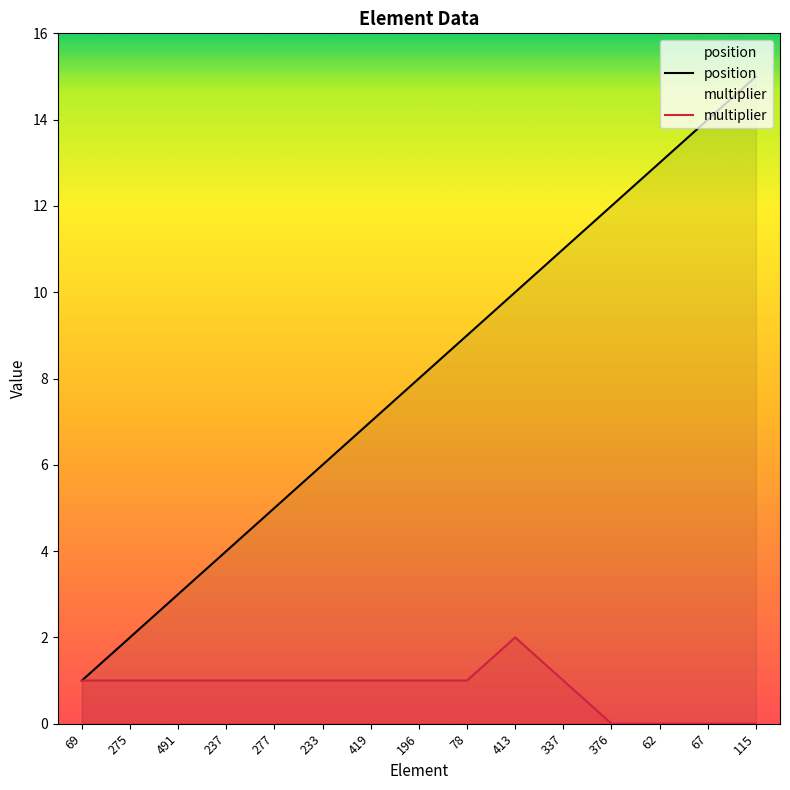

What is the maximum value for position?

15